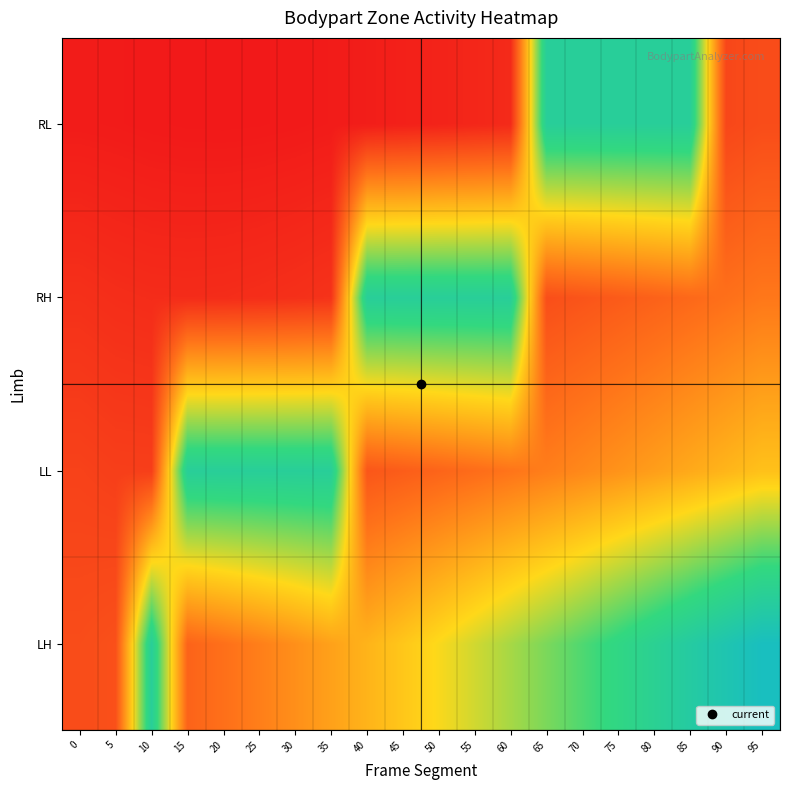

At 35, list the series in order from largest to smallest.

LL, LH, RH, RL